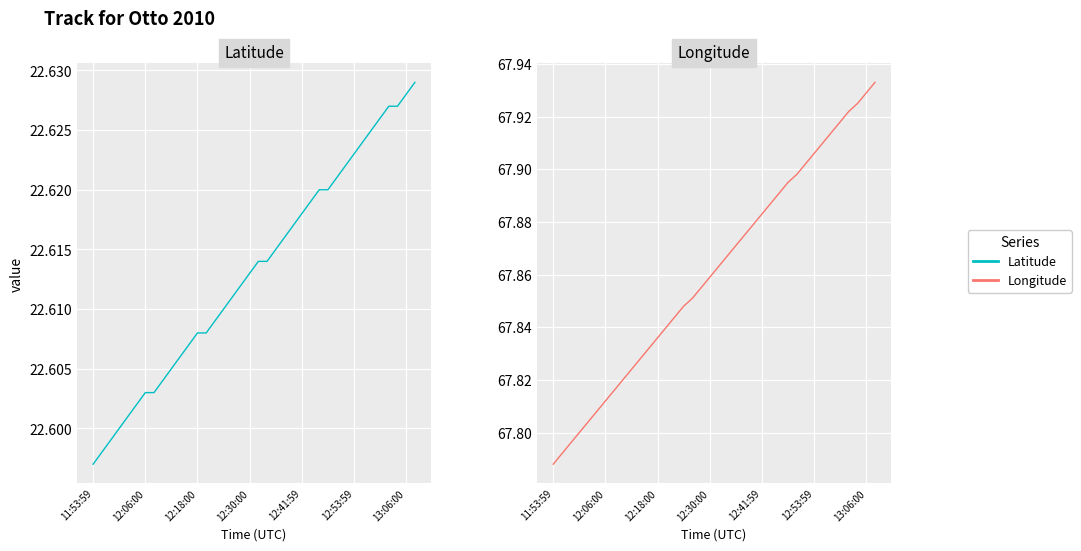

What is the sum of all Latitude values?

859.3